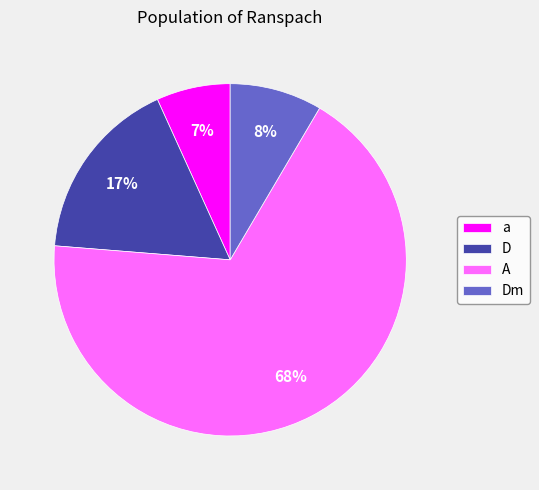

Do A and Dm together represent more than half of the pie?

Yes